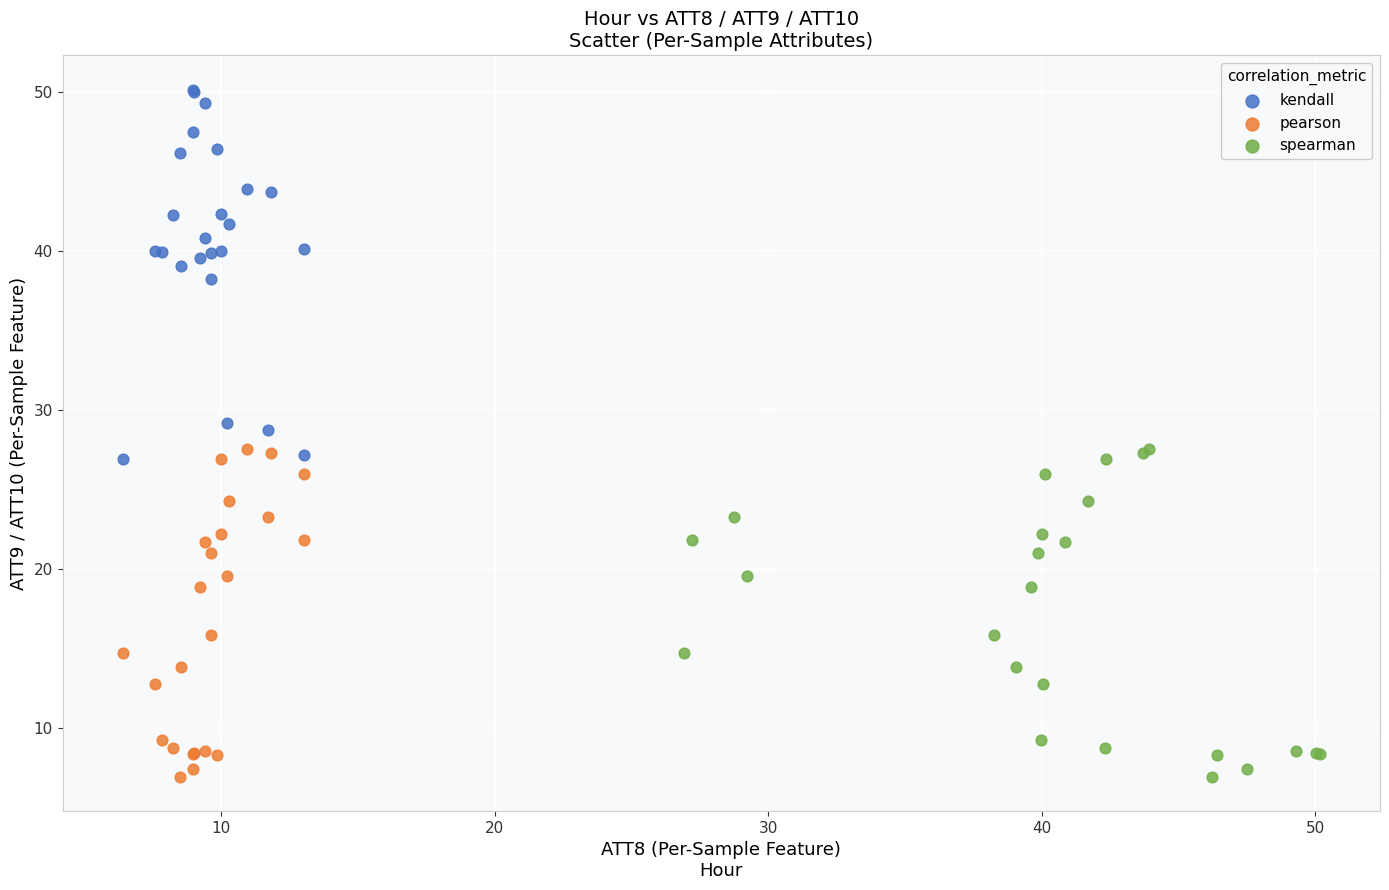

Which series reaches the maximum Y coordinate?

kendall